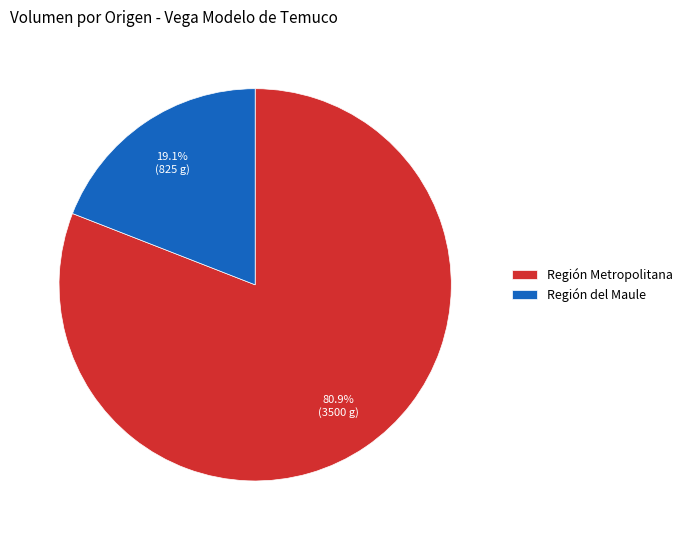

To the nearest percent, what is the average slice percentage?

50%